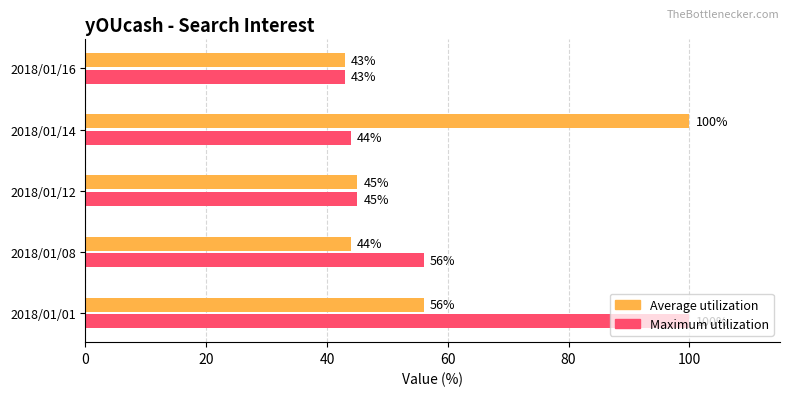

The Average utilization series shows 56 at 2018/01/01. True or false?

True